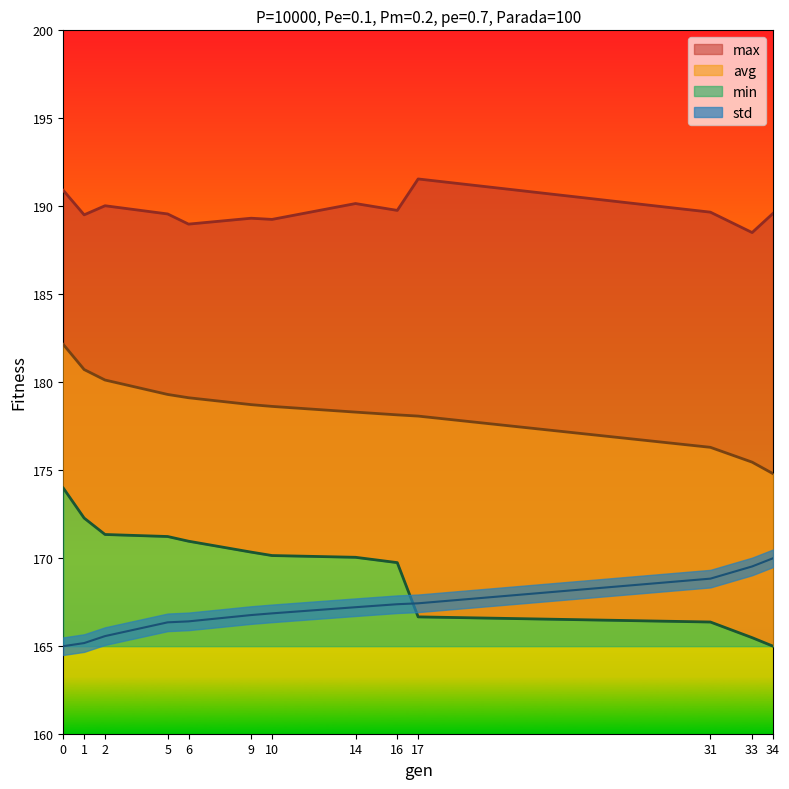

What are all the series names shown in the legend?

min, max, avg, std